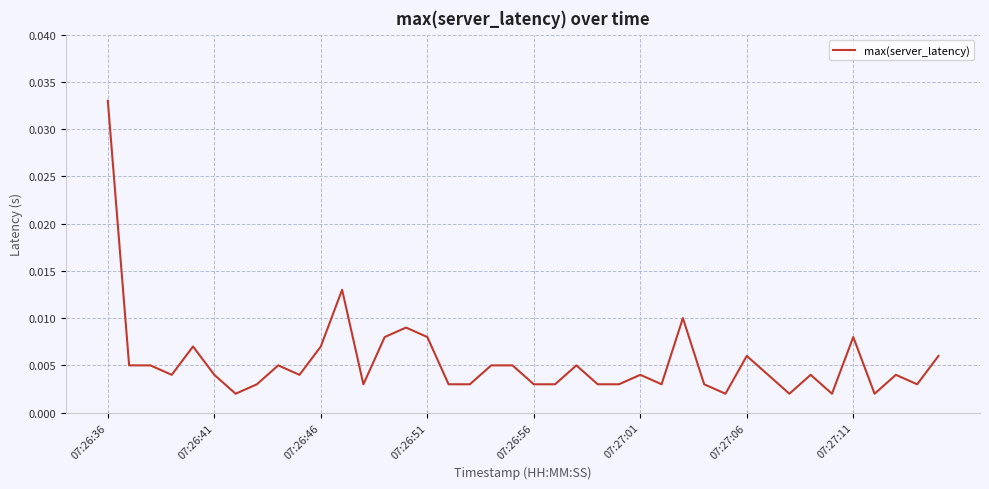

Which category has the highest value across all series?

07:26:36